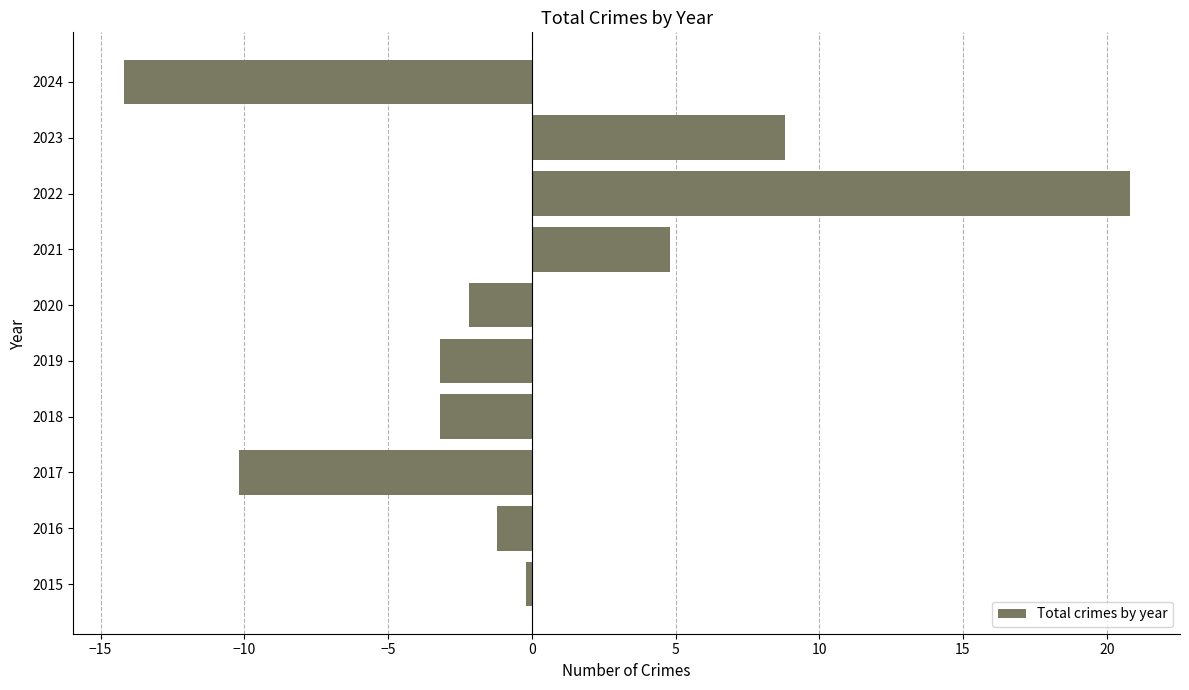

Count the number of values greater than -1.

4